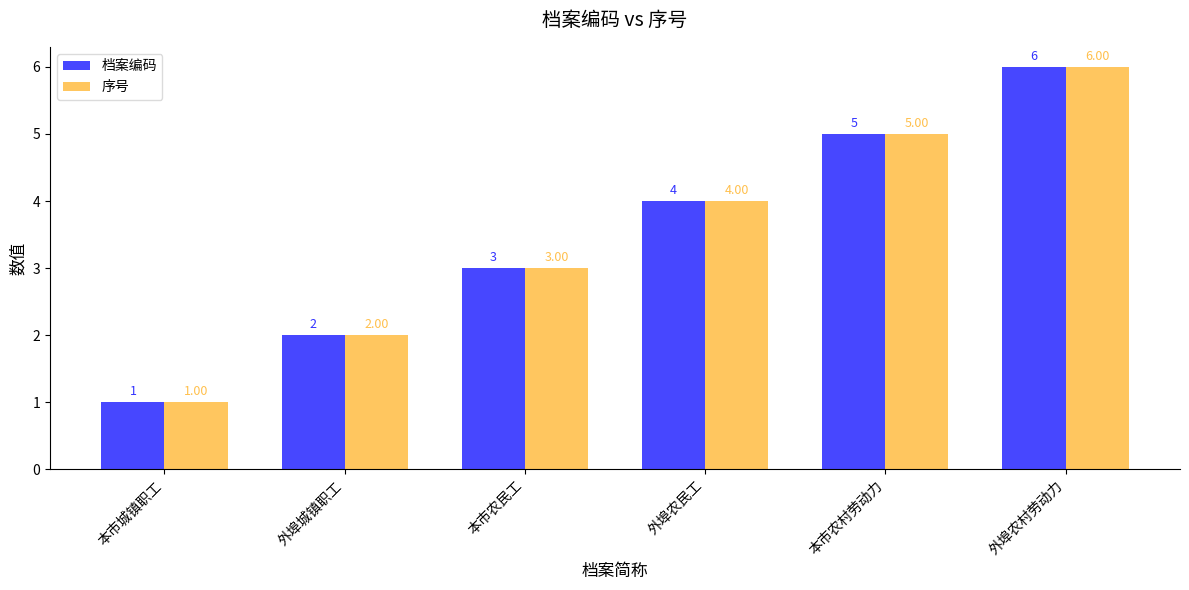

How many bars are there in each group?

2